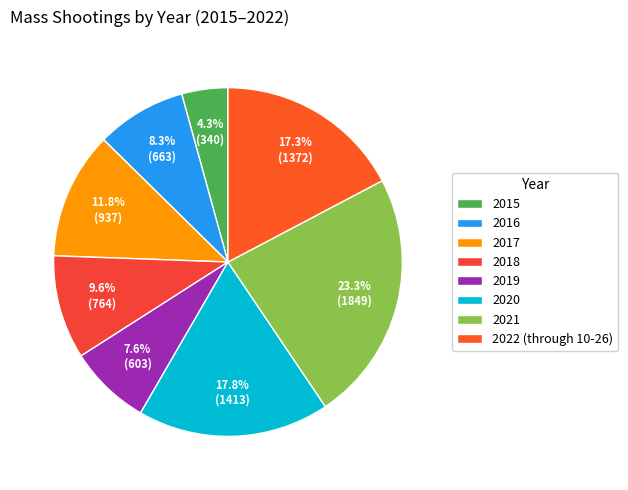

Combined, do 2019 and 2018 account for over 50%?

No